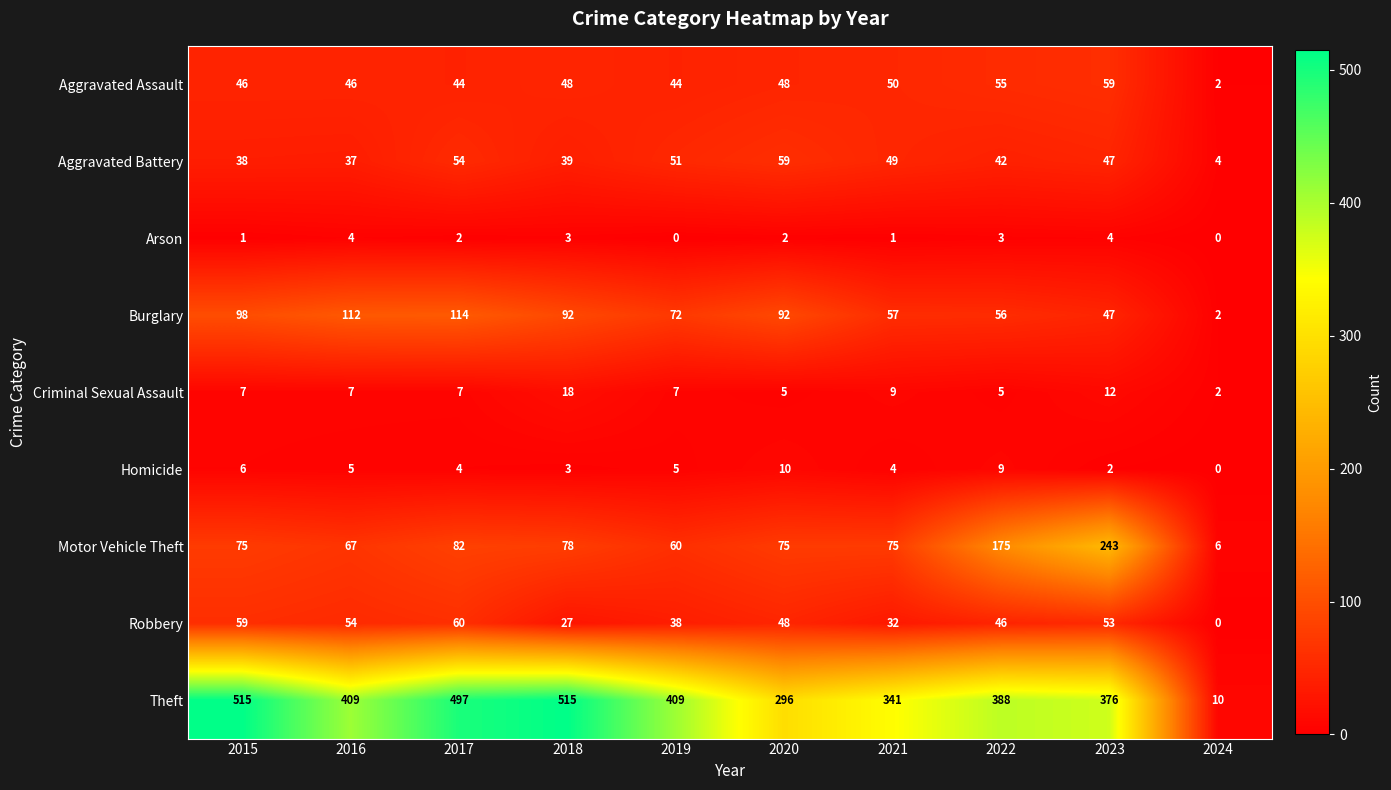

What is the difference between the maximum and minimum values in the Theft series?

505